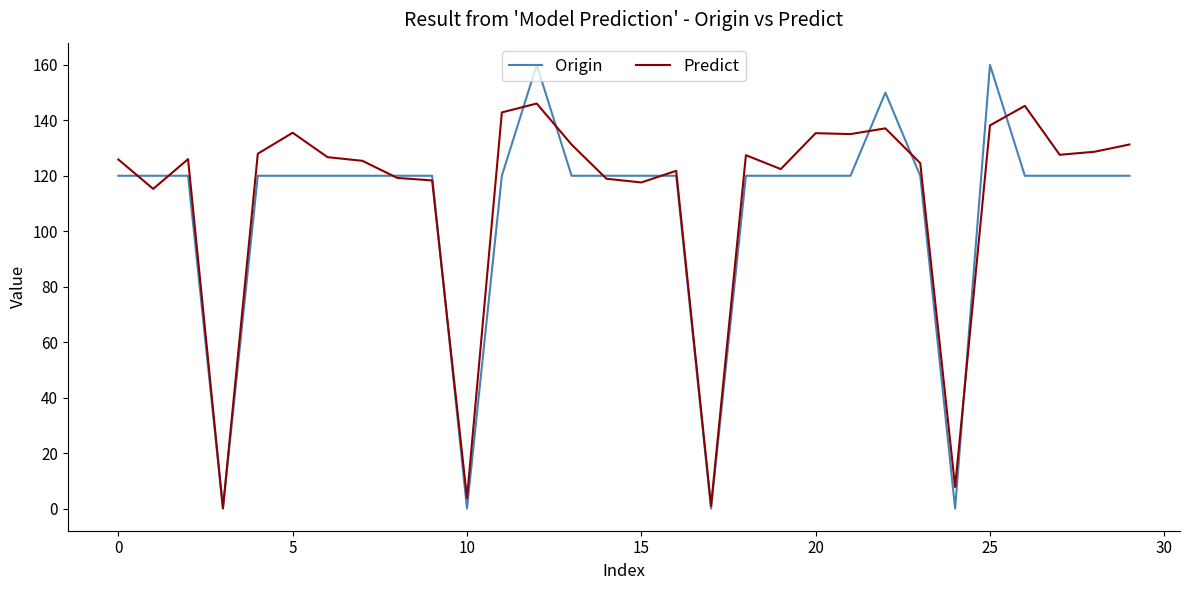

What is the greatest value displayed?

160.0